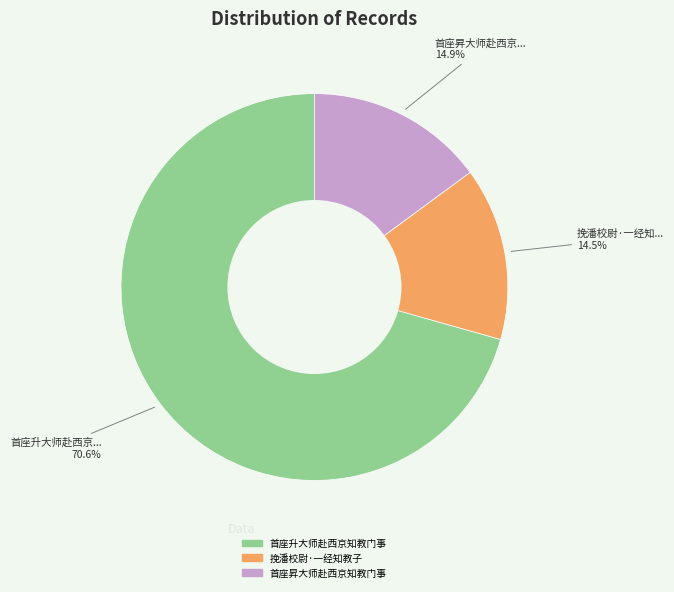

Which has a higher value, 首座升大师赴西京知教门事 or 首座昇大师赴西京知教门事?

首座升大师赴西京知教门事